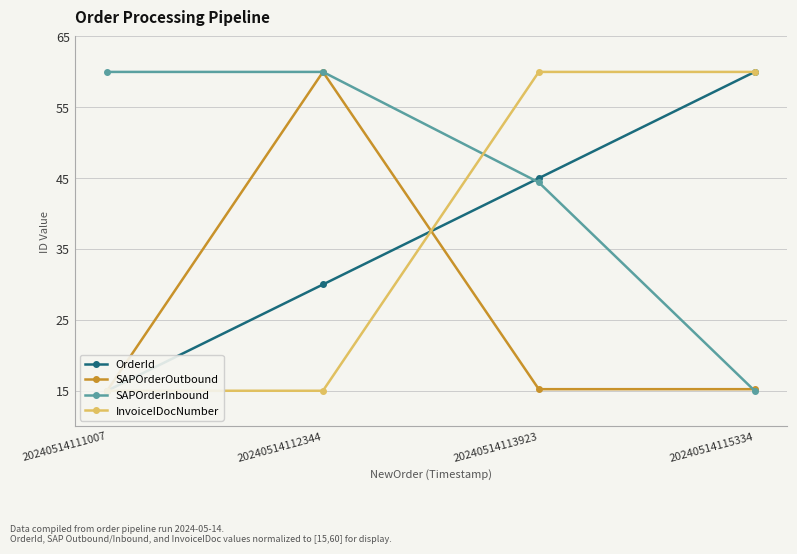

What is the total value across all series at 20240514115334?

150.2